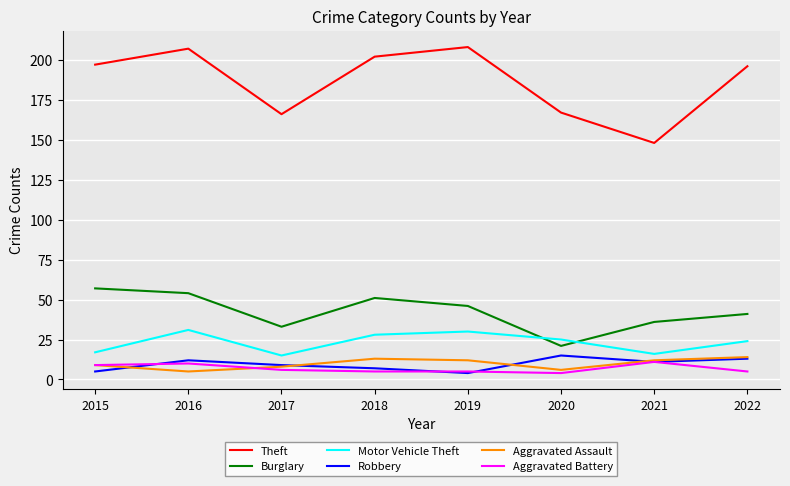

What is the average value of the Burglary series?

42